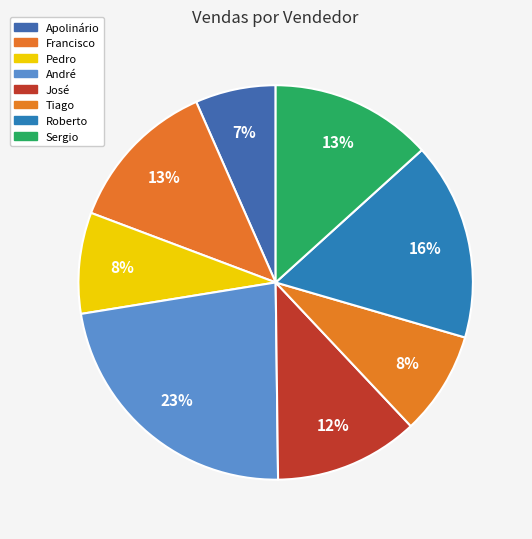

How many segments does this pie chart have?

8